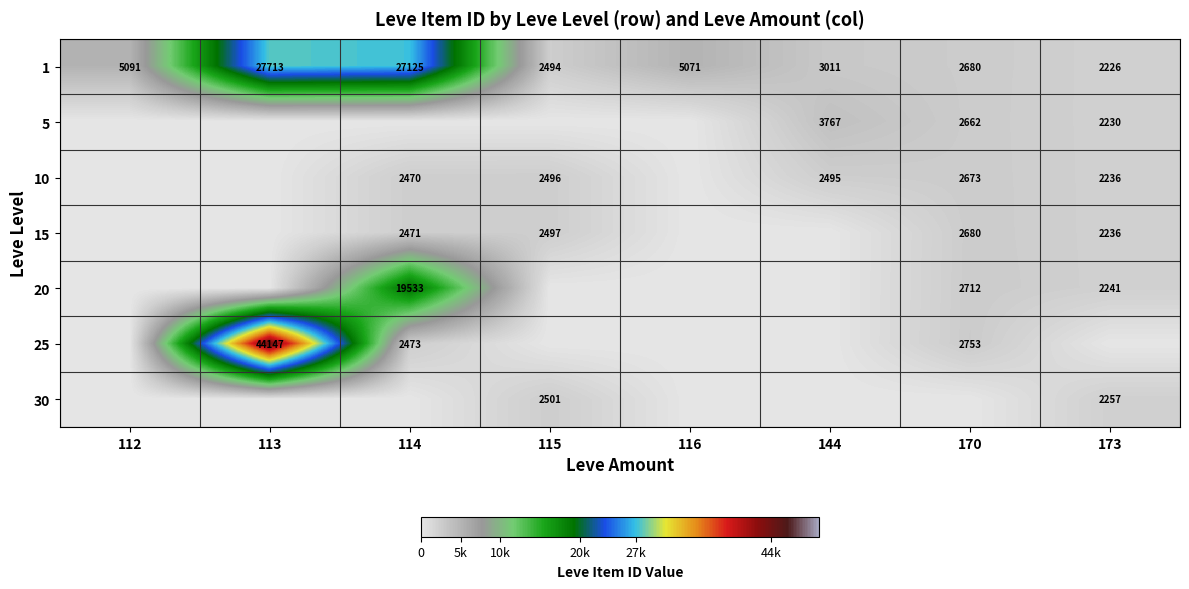

Is it true that 5 equals 3591 at 173?

False